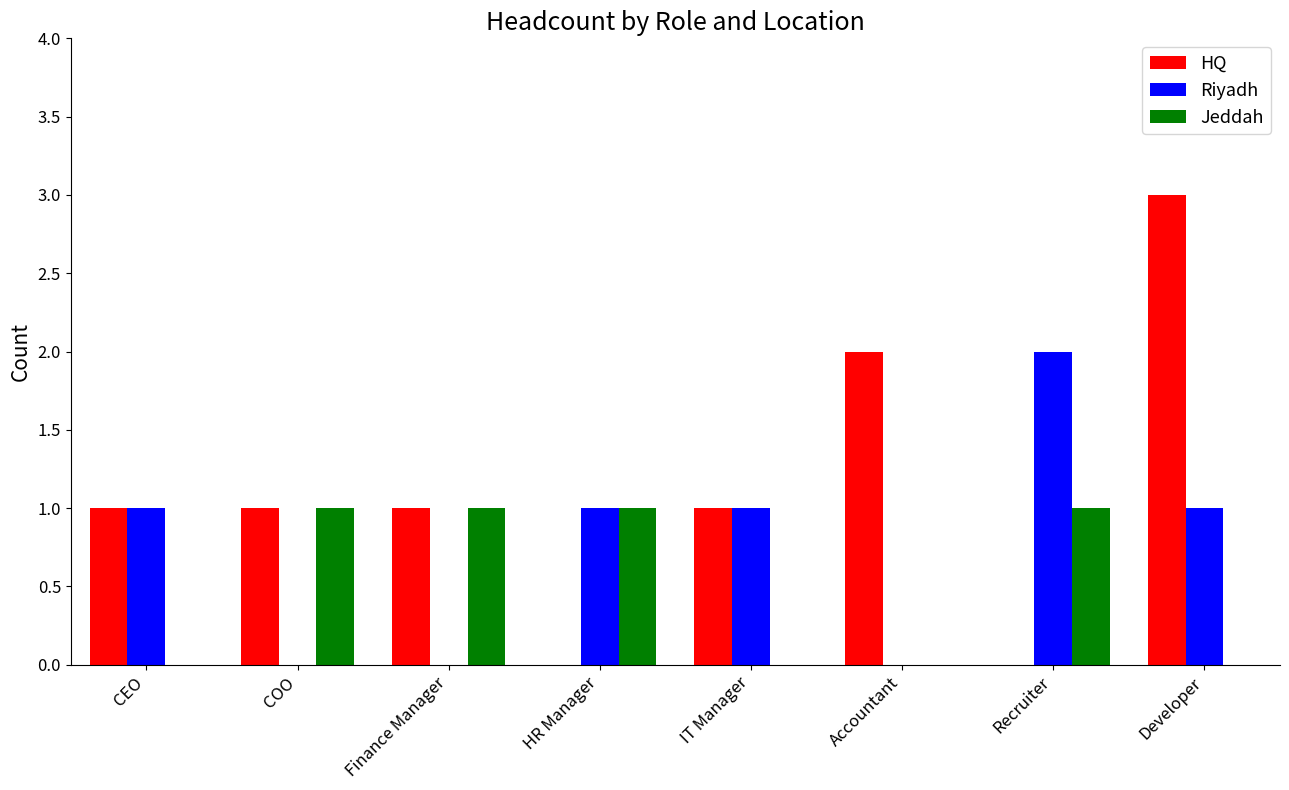

Is the value of HQ at Recruiter greater than the value of Jeddah at HR Manager?

No